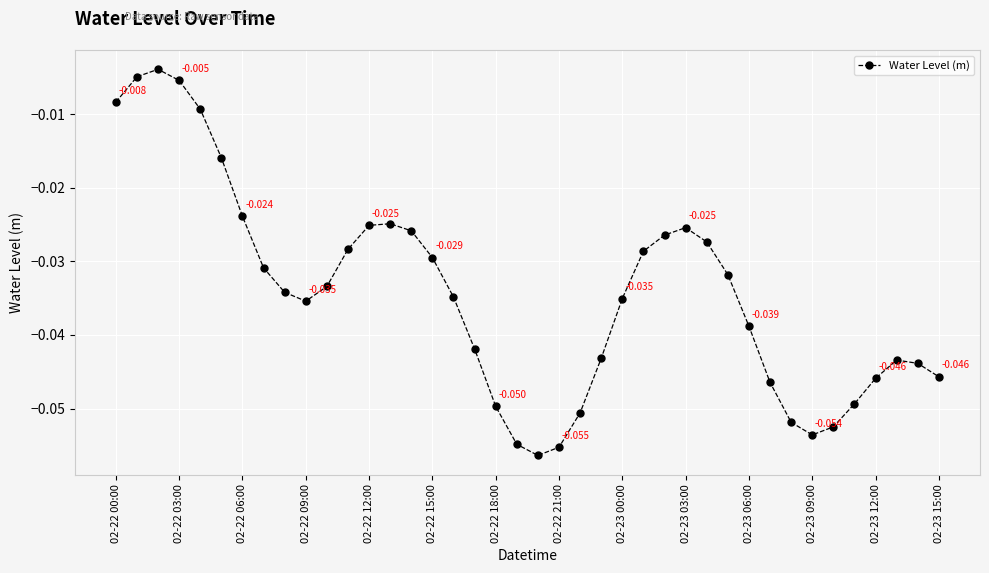

True or false: there are more than 1 points higher than both neighbors.

True